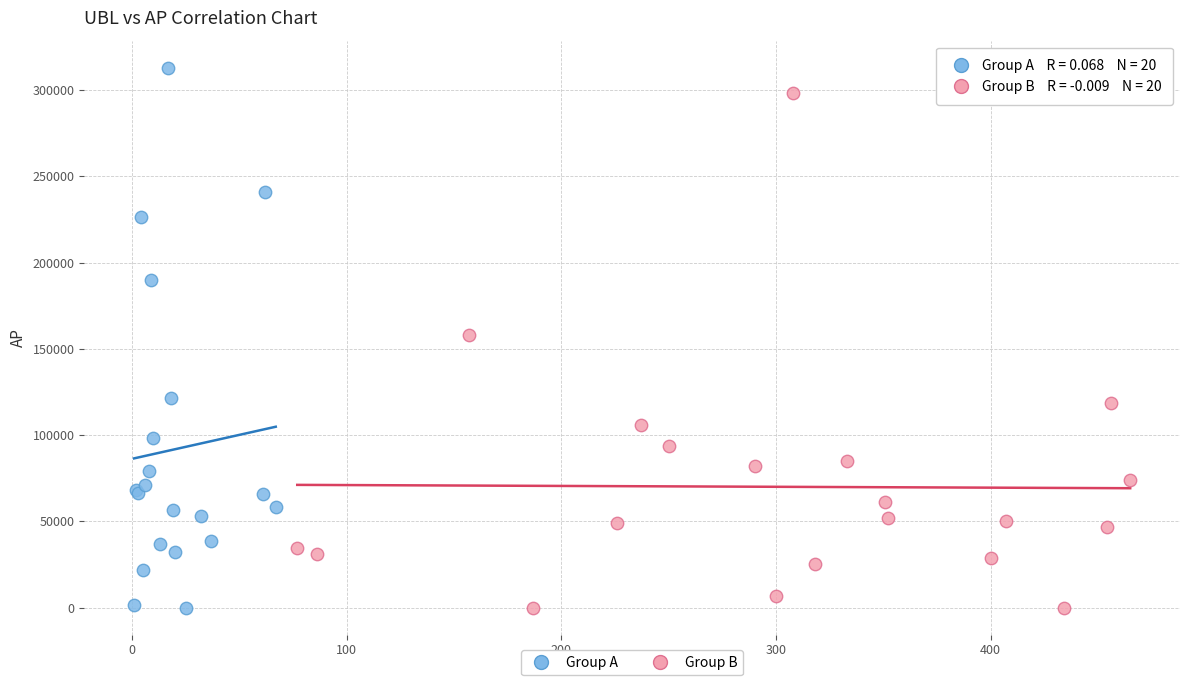

What are all the series names shown in the legend?

Group A, Group B